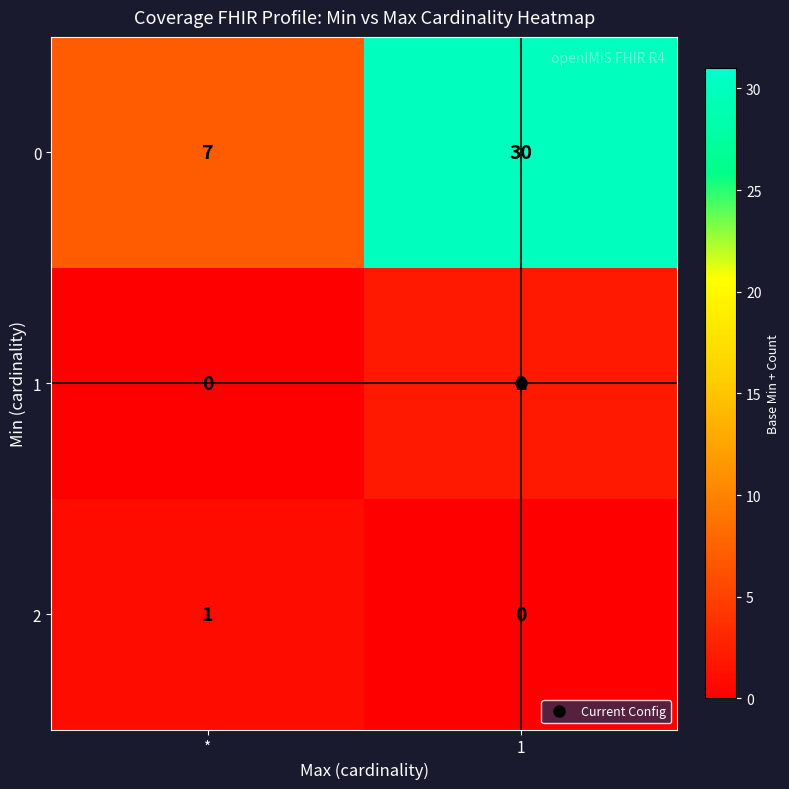

The value of 1 at 1 is 2. True or false?

True